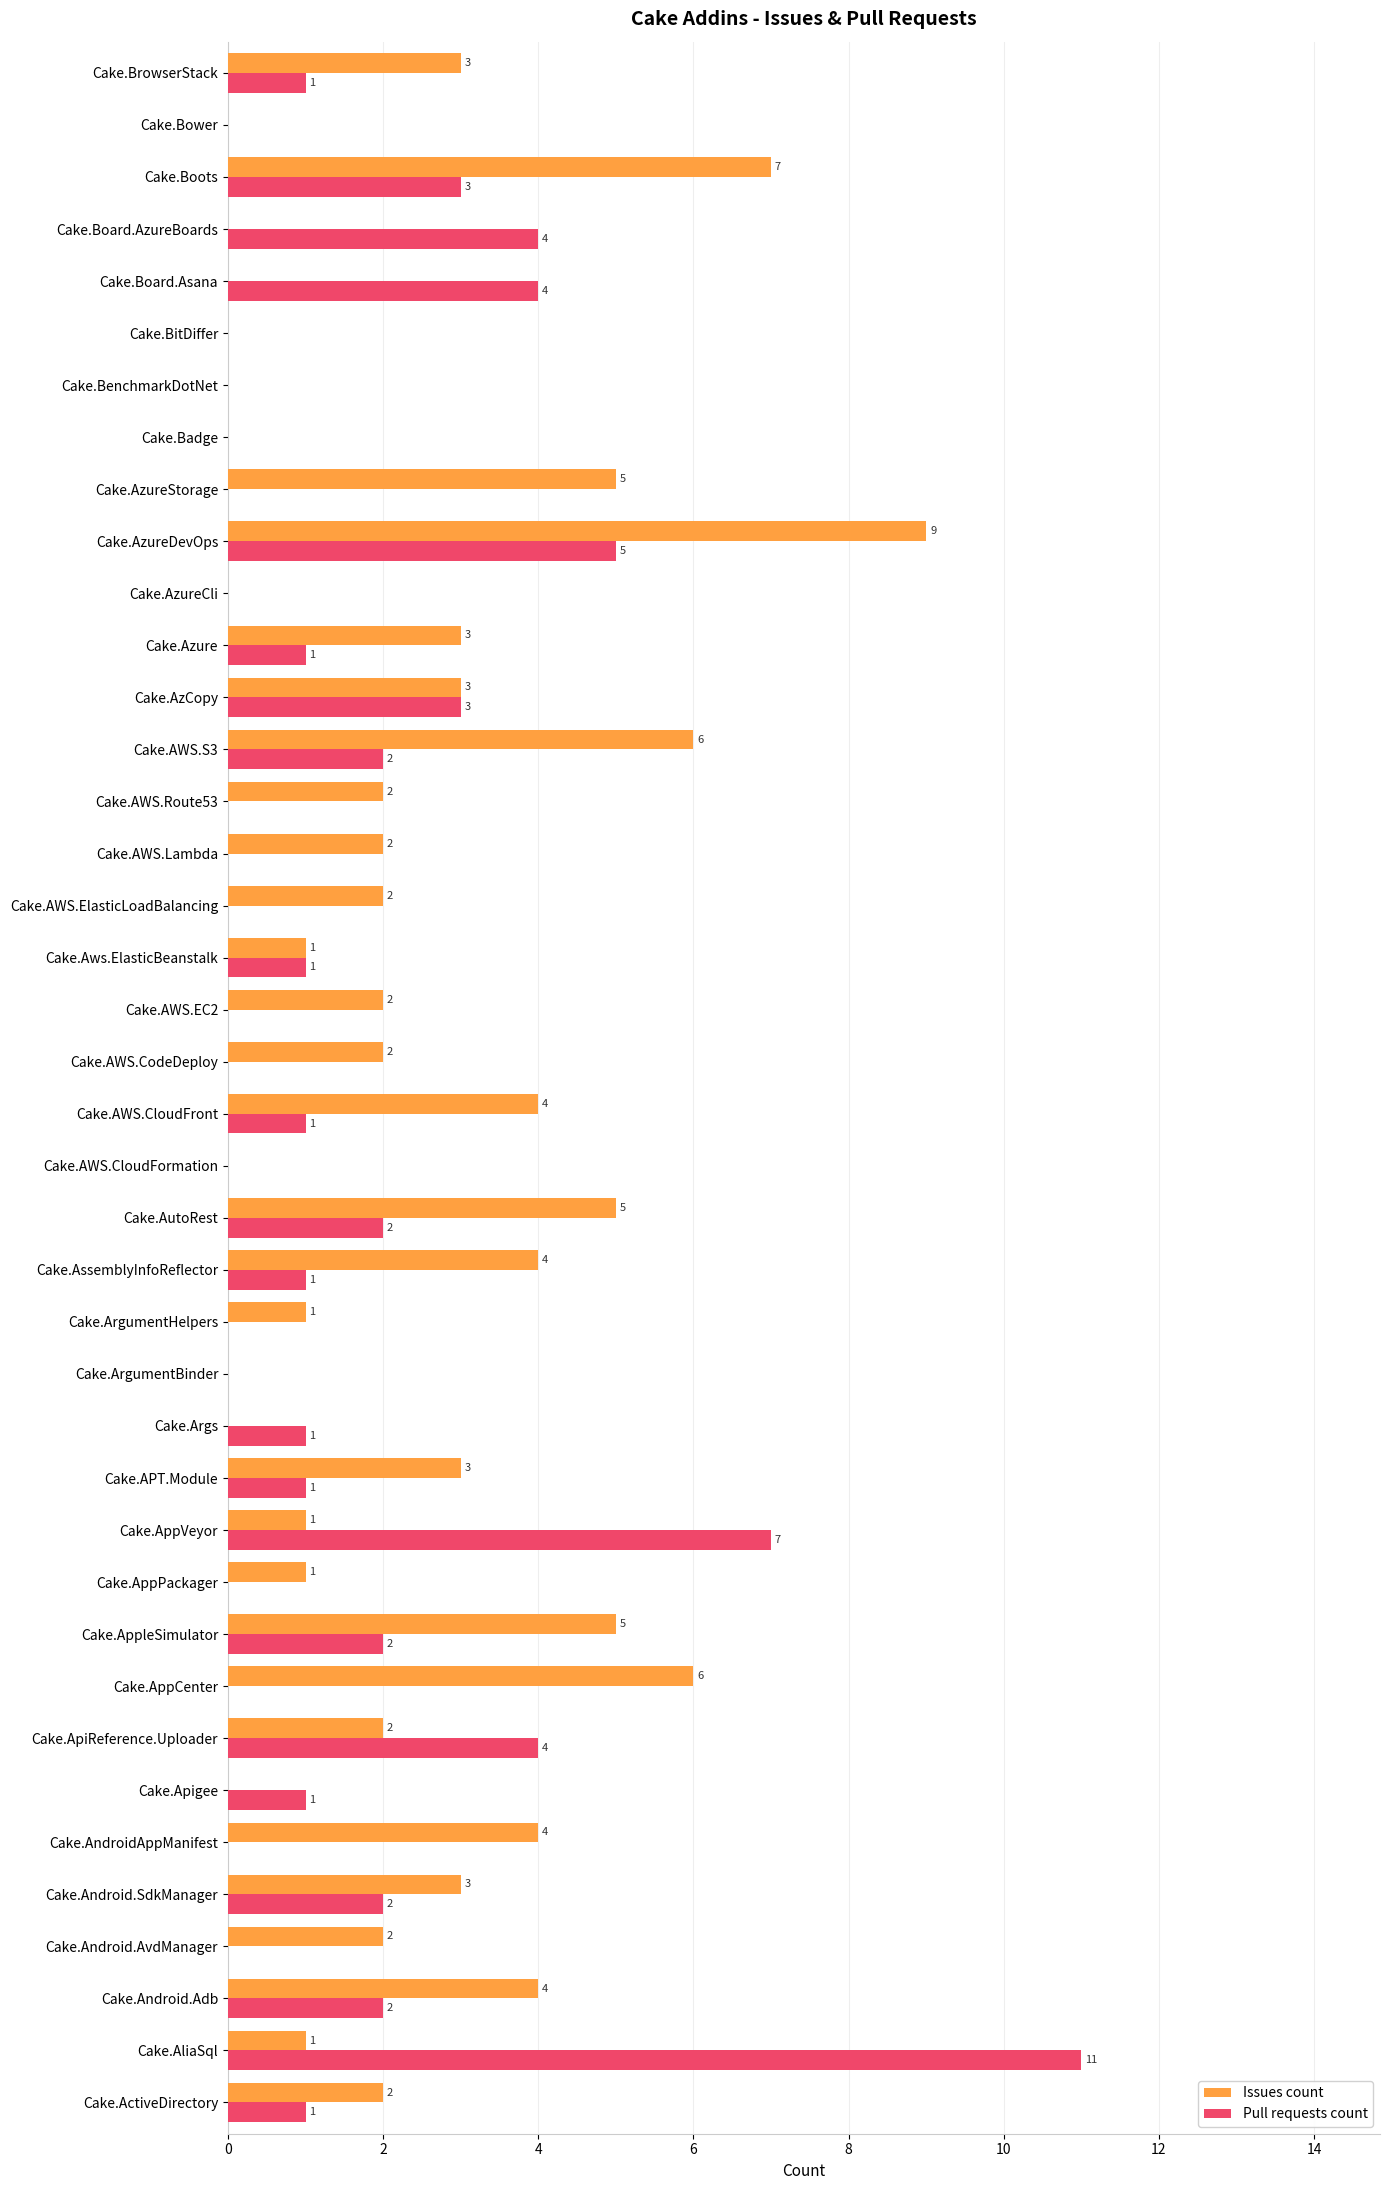

What is the maximum value for Issues count?

9